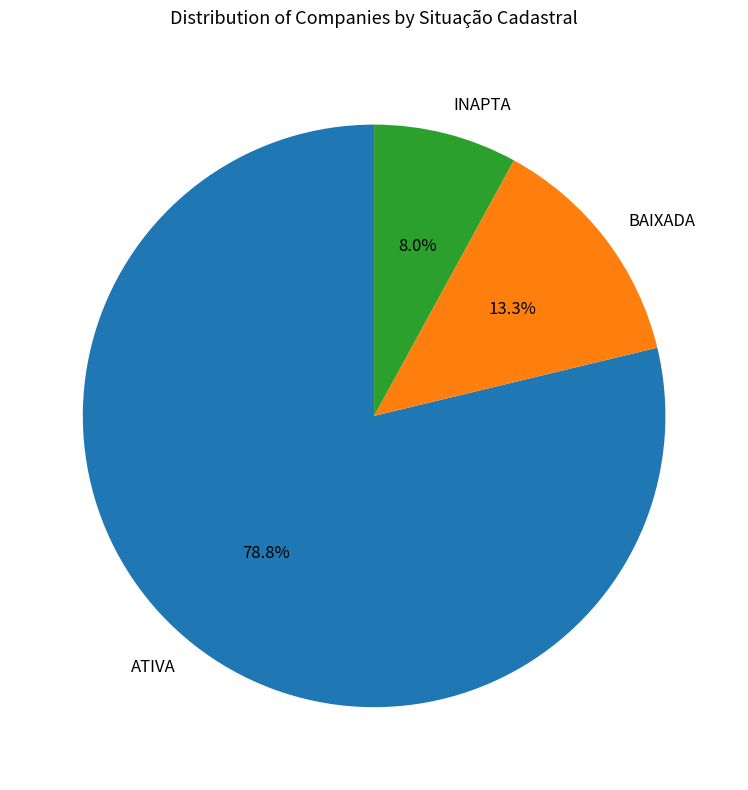

What is the smallest slice in the pie chart?

INAPTA